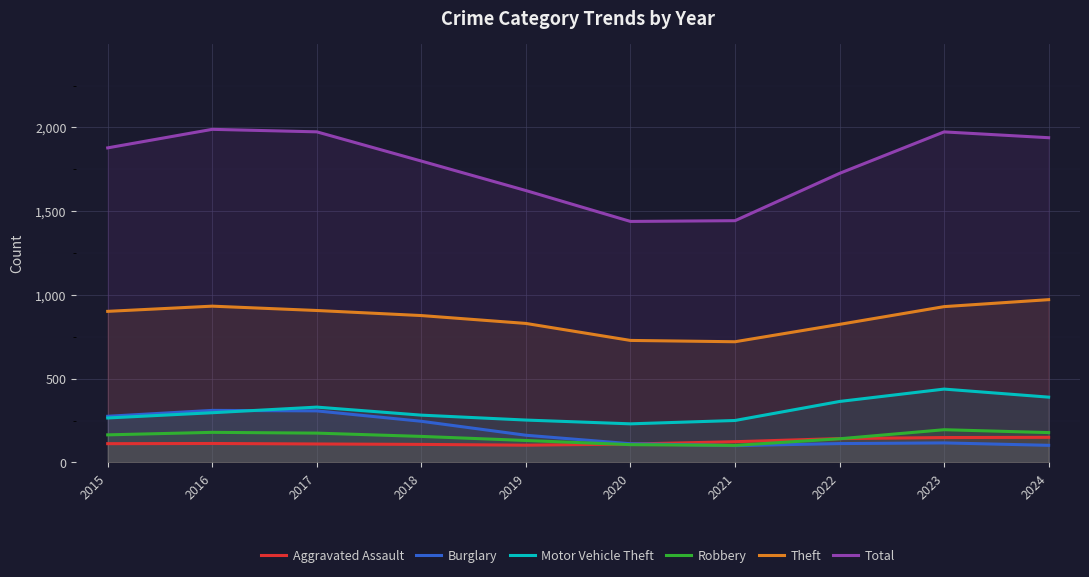

How many values in the Robbery series are below 164?

5